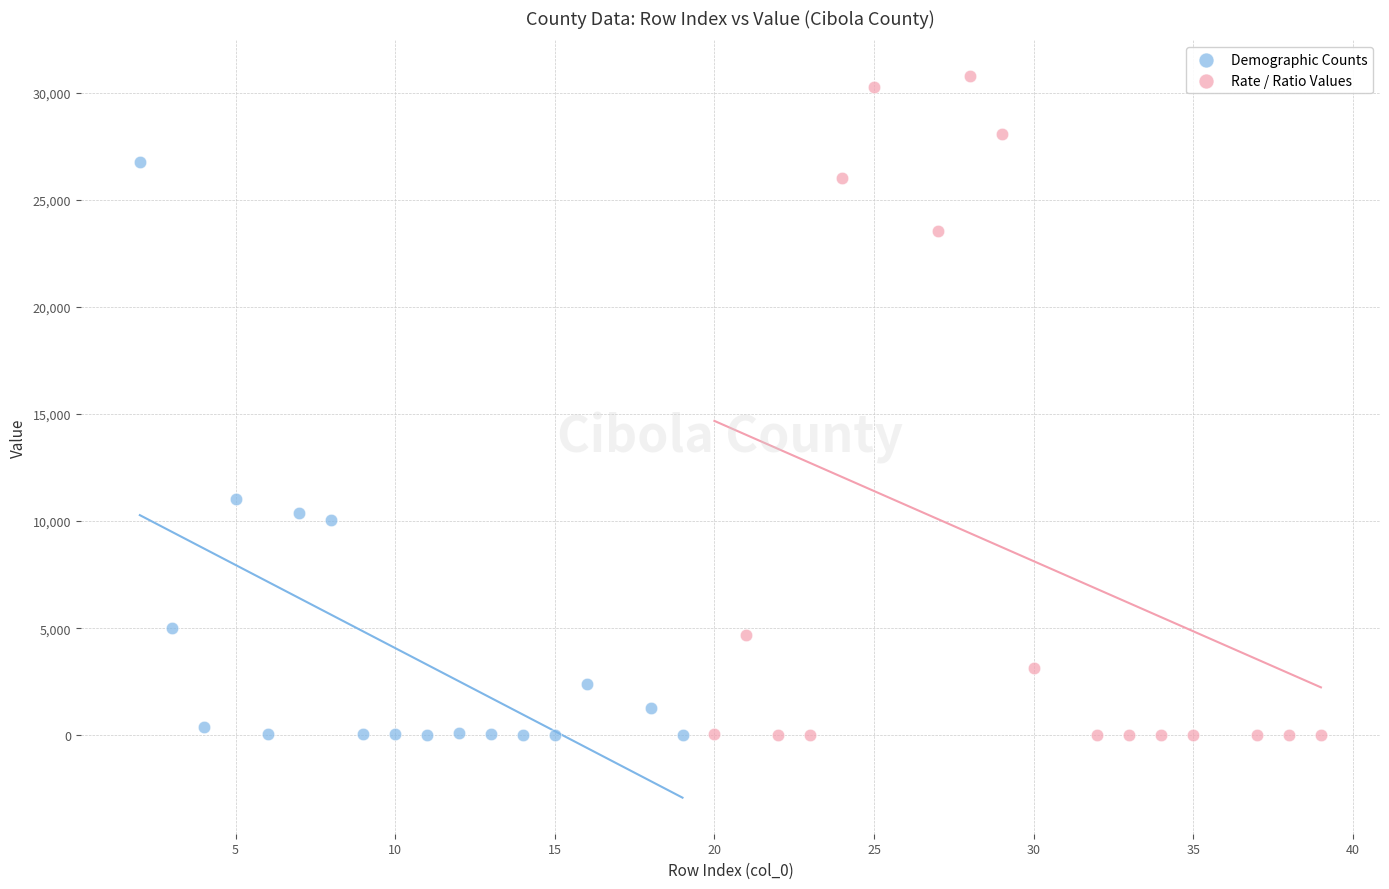

Which series has the largest Y range (max minus min)?

Rate / Ratio Values